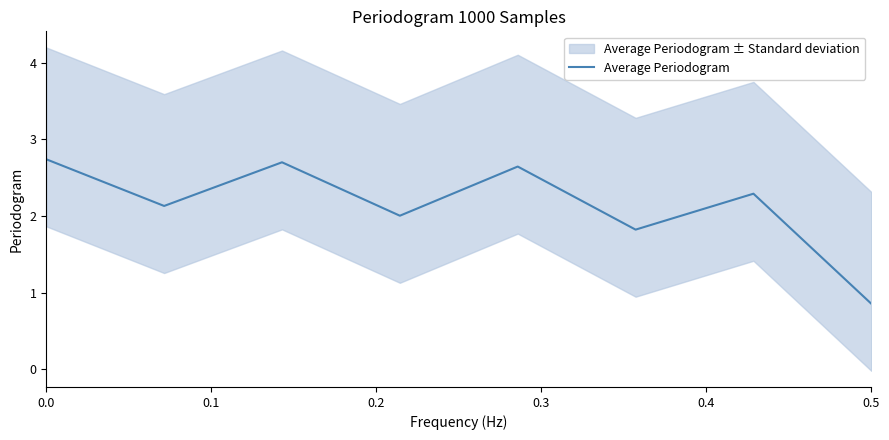

What is the highest value of the Average Periodogram series?

2.7